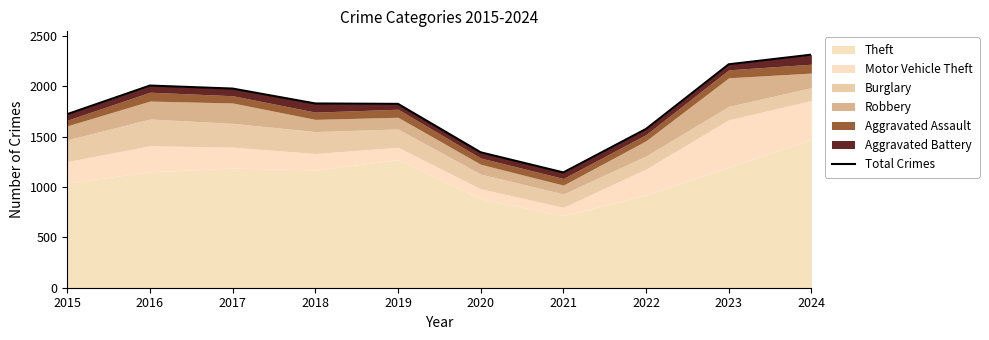

True or false: the data has more than 1 interior local peaks.

False